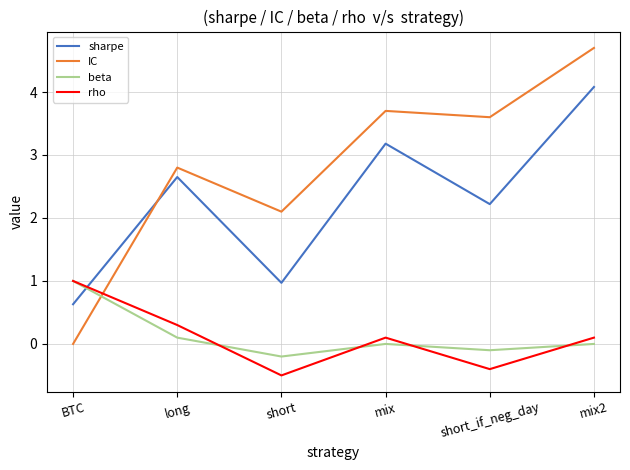

How many lines are shown in the chart?

4